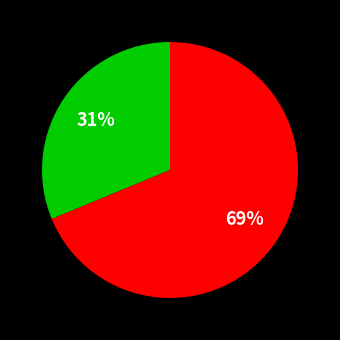

Does any single category account for the majority?

Yes